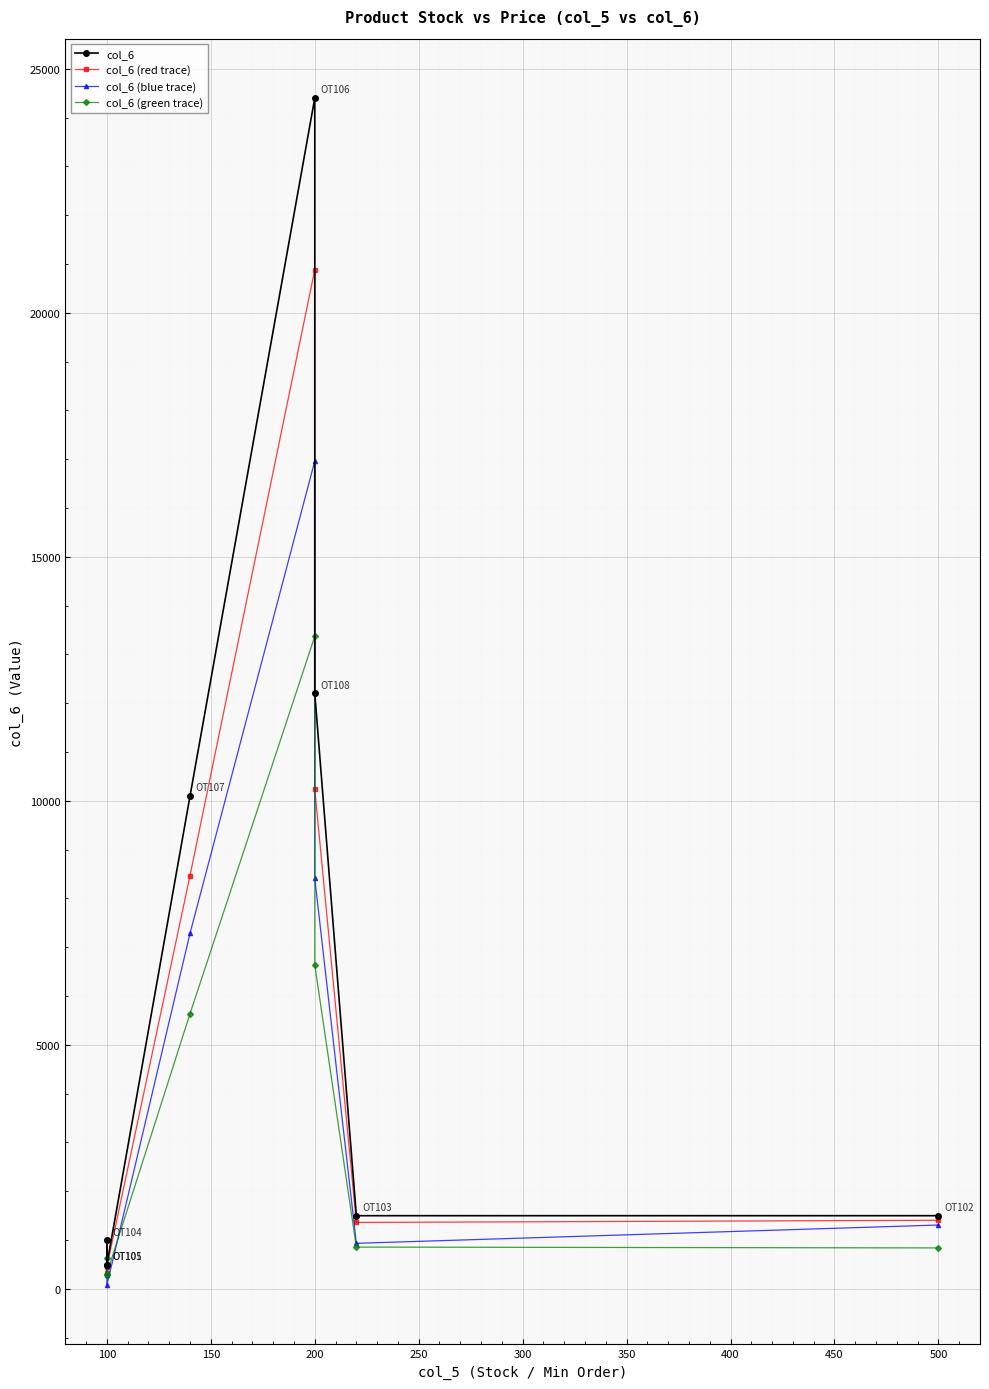

How many categories are shown in the chart?

8